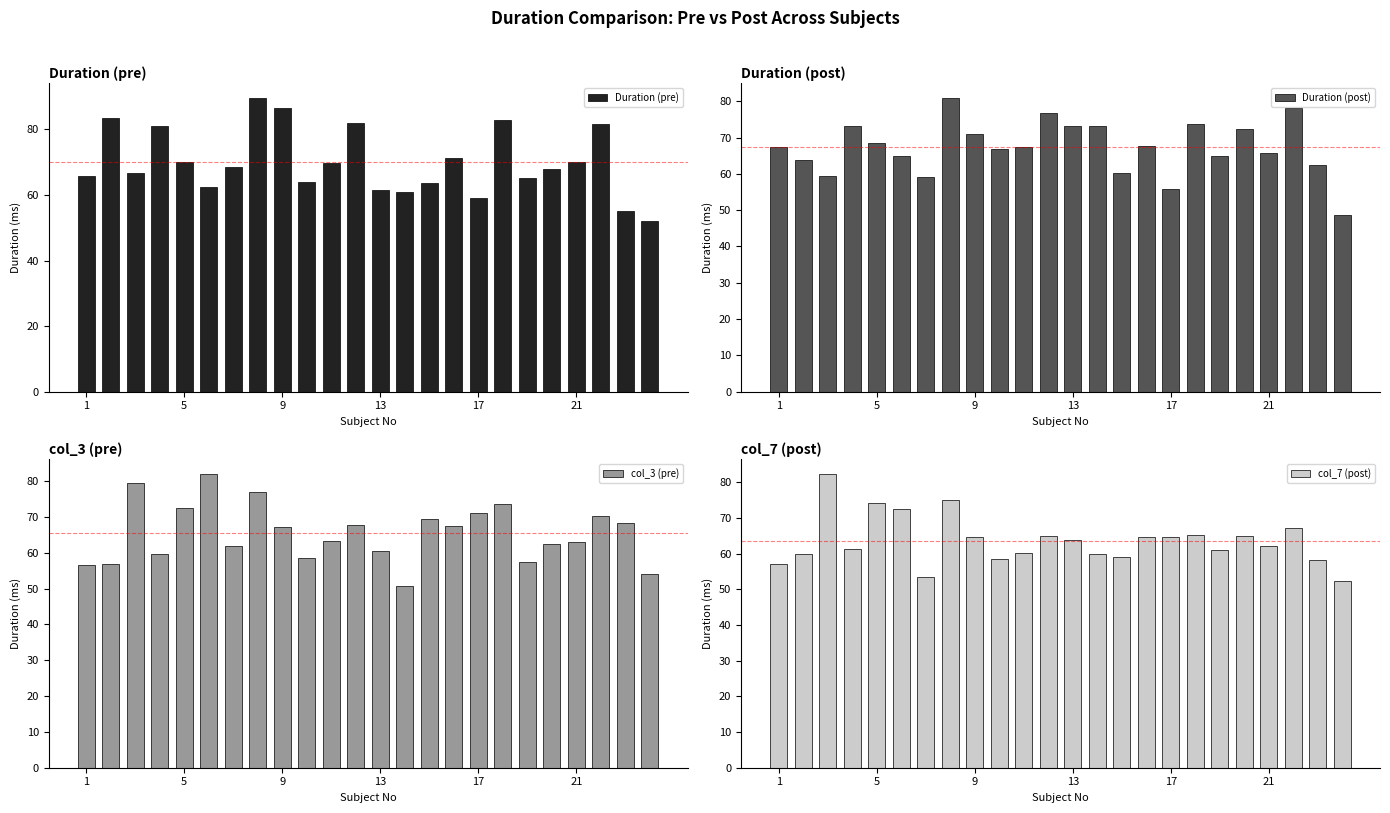

What are all the series names shown in the legend?

Duration (pre), Duration (post), col_3 (pre), col_7 (post)